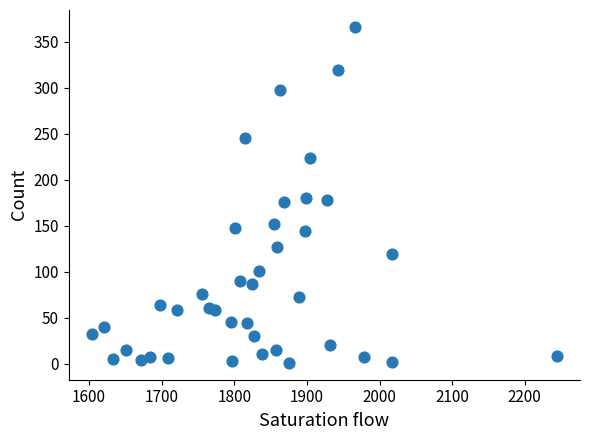

What is the range of X values (max minus min)?

640